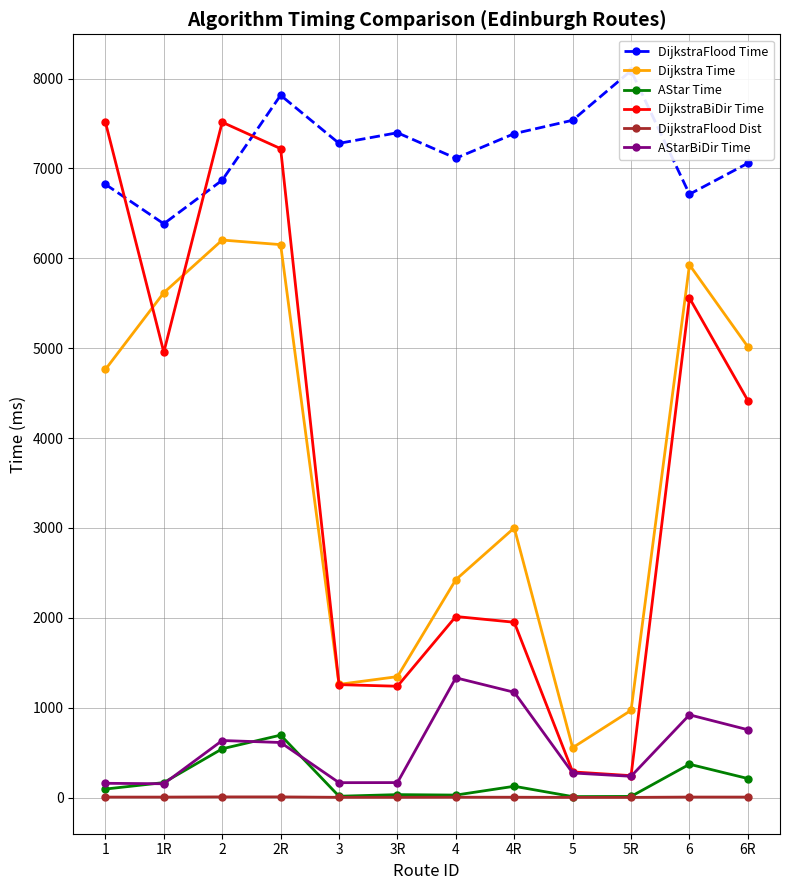

The value of DijkstraBiDir Time at 5R is 53.8. True or false?

False